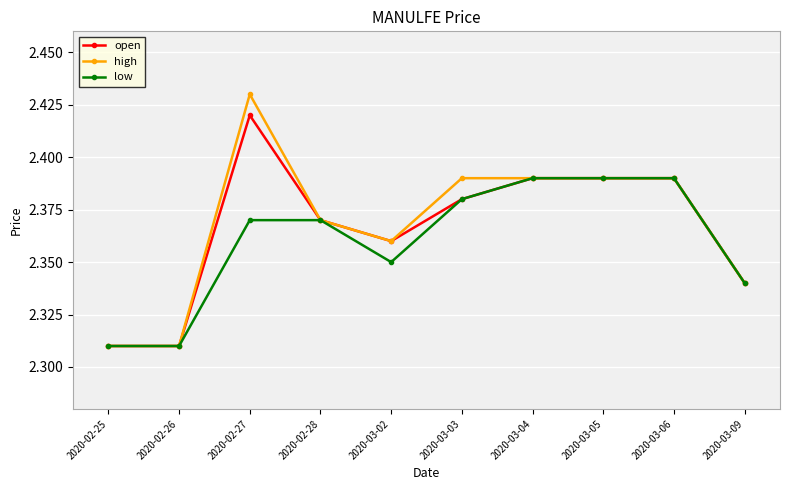

What is the total value across all series at 2020-03-03?

7.2